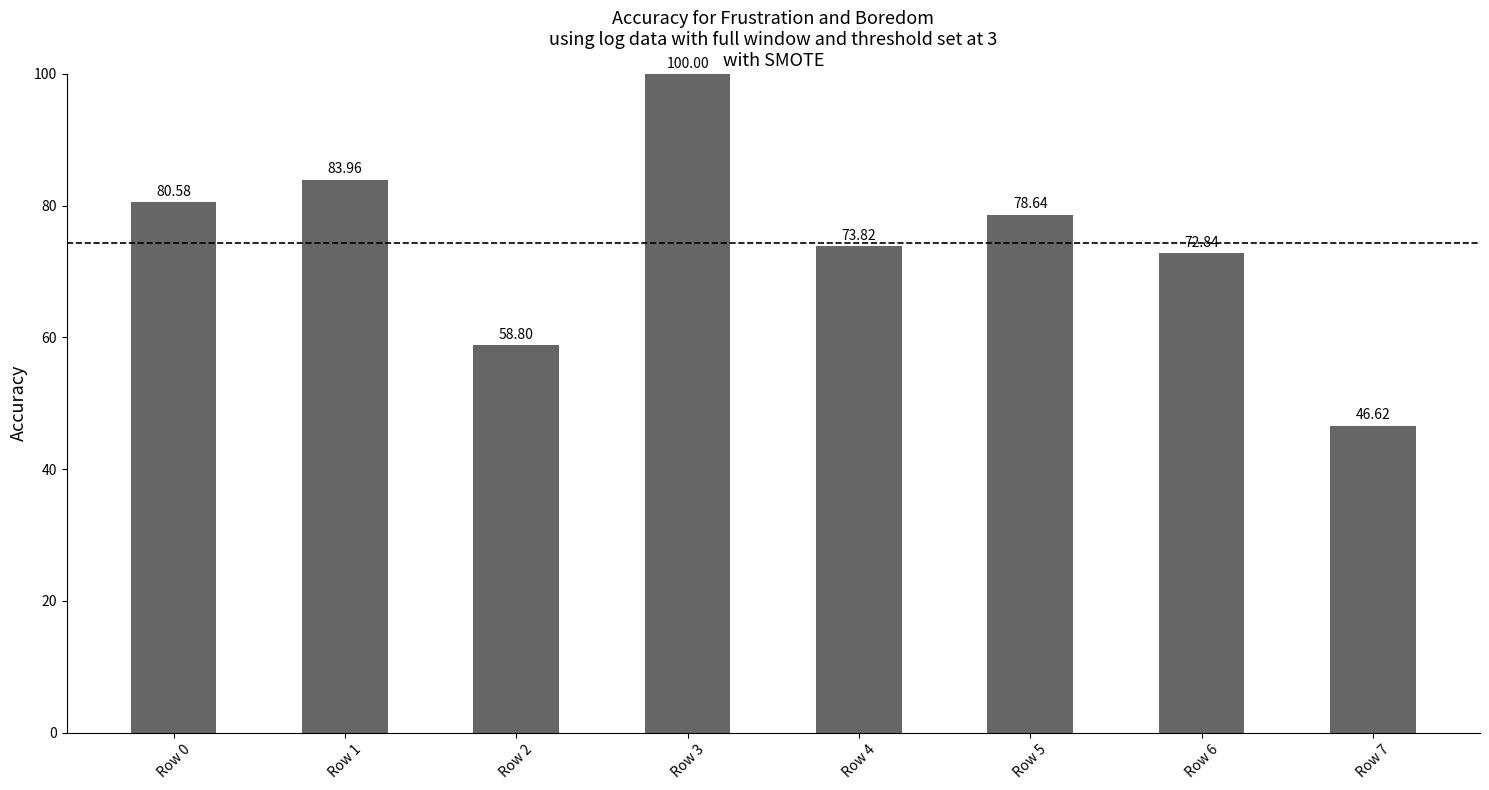

Reading left to right, transcribe all the data shown in this chart.

80.6	84.0	58.8	100.0	73.8	78.6	72.8	46.6